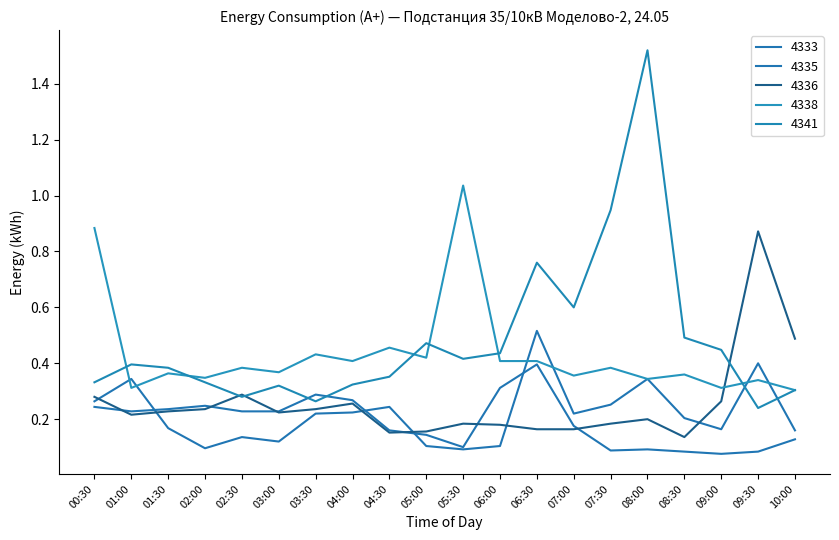

What is the value of the 4336 point at the 15th from the left?

0.2